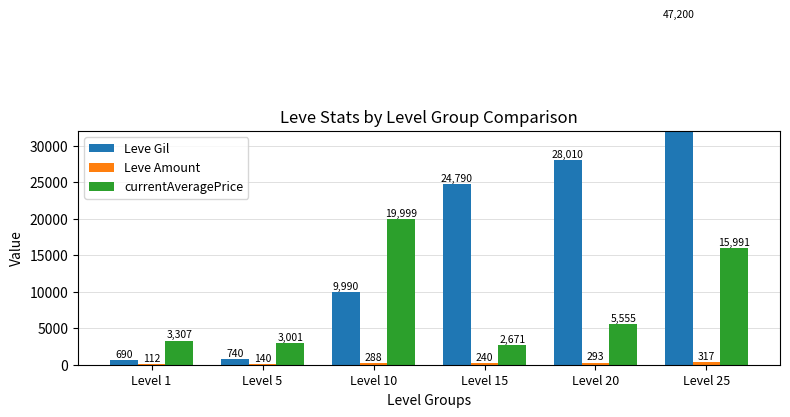

Rank the categories by Leve Gil value from highest to lowest.

Level 25, Level 20, Level 15, Level 10, Level 5, Level 1